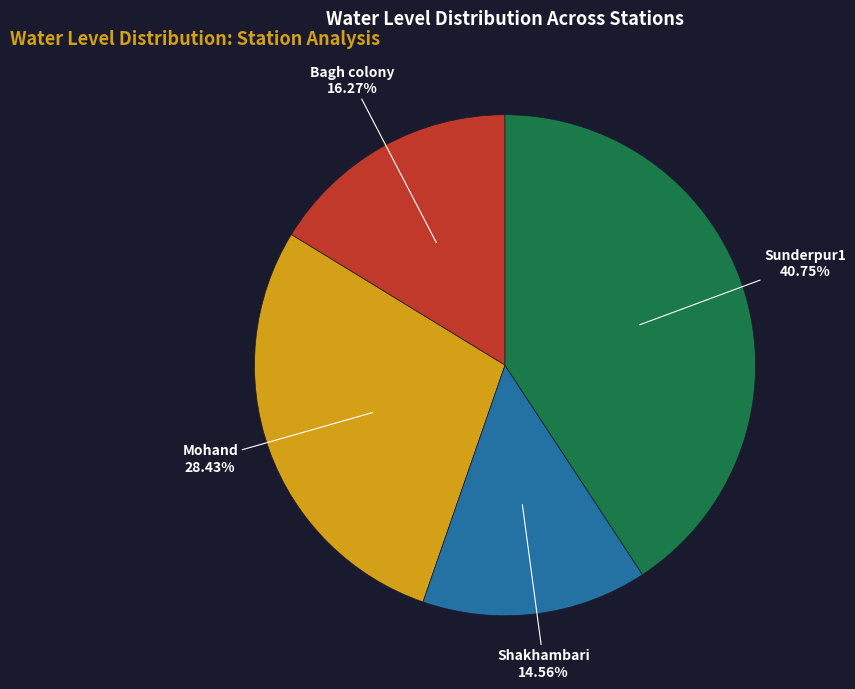

Does any single category account for the majority?

No